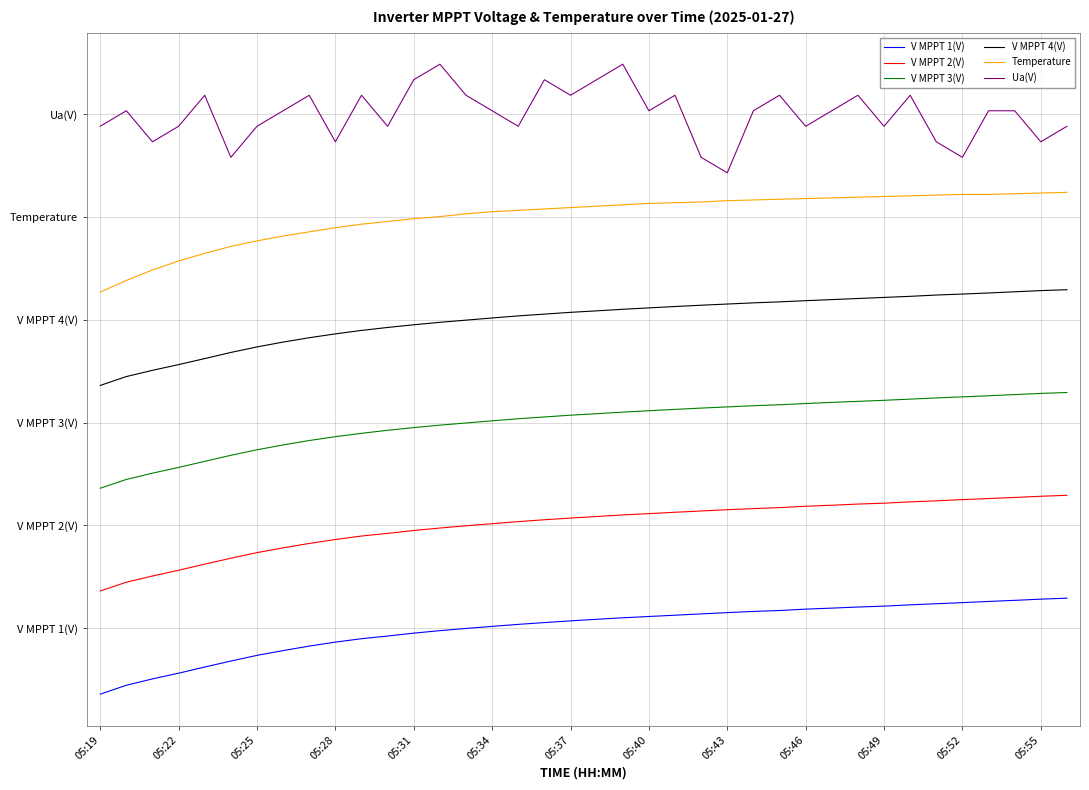

Rank the series by their maximum value, from lowest to highest.

V MPPT 1(V), V MPPT 2(V), V MPPT 3(V), V MPPT 4(V), Temperature, Ua(V)